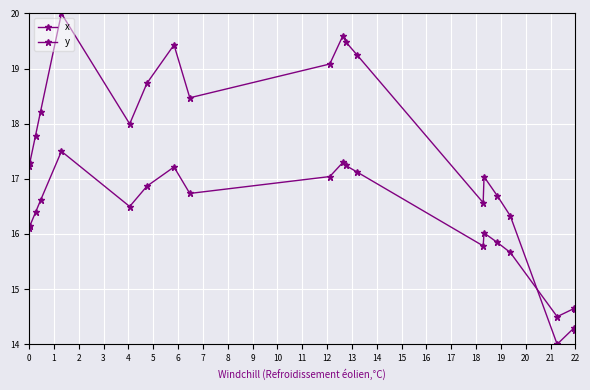

Does the chart have visible grid lines?

Yes